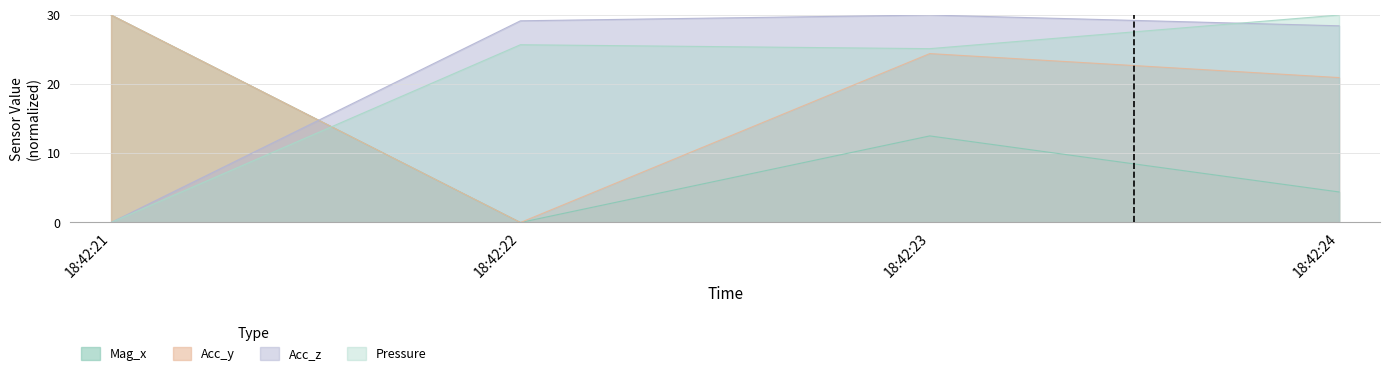

After their last crossing, which series has the higher values: Mag_x or Acc_z?

Acc_z